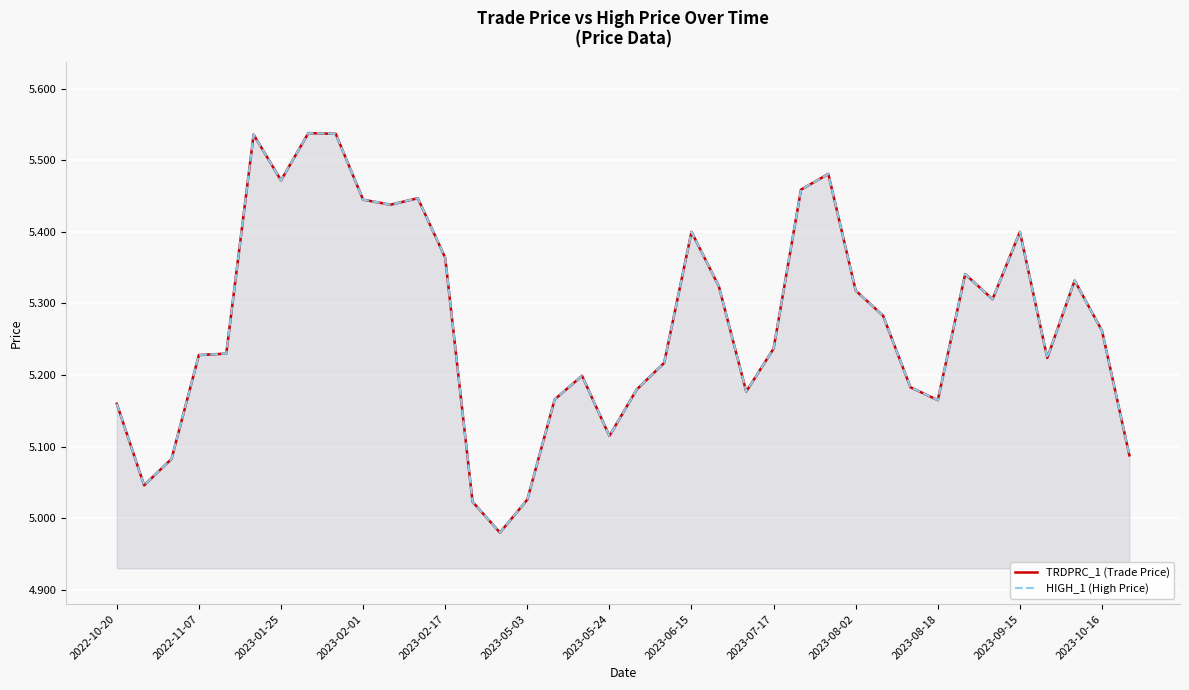

What are all the series names shown in the legend?

TRDPRC_1 (Trade Price), HIGH_1 (High Price)